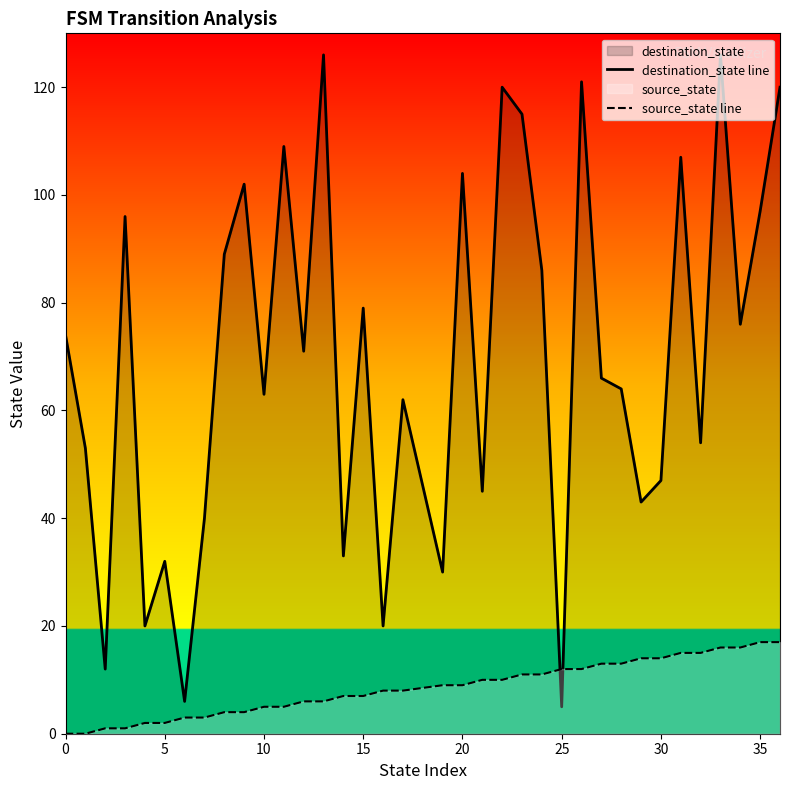

How many intersections are there between source_state line and destination_state line?

2